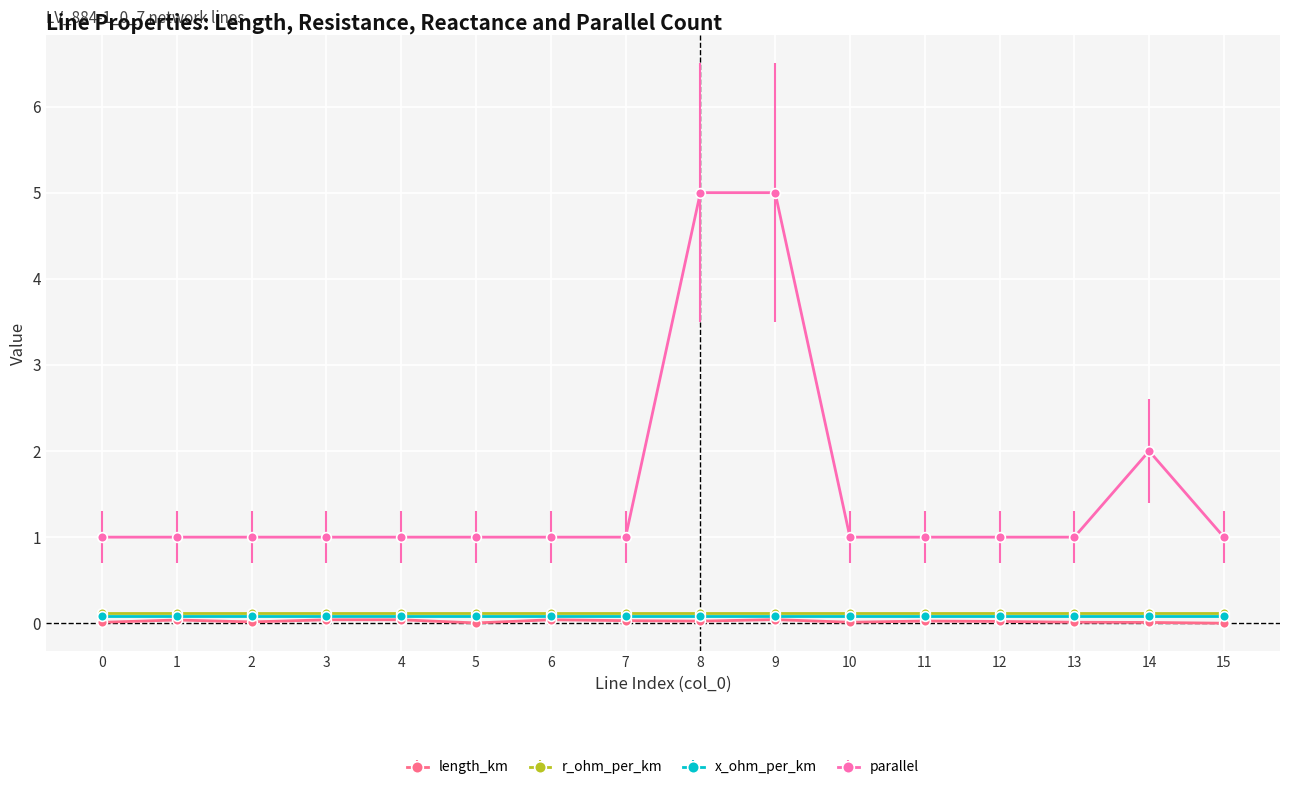

True or false: length_km and parallel intersect in this chart.

False